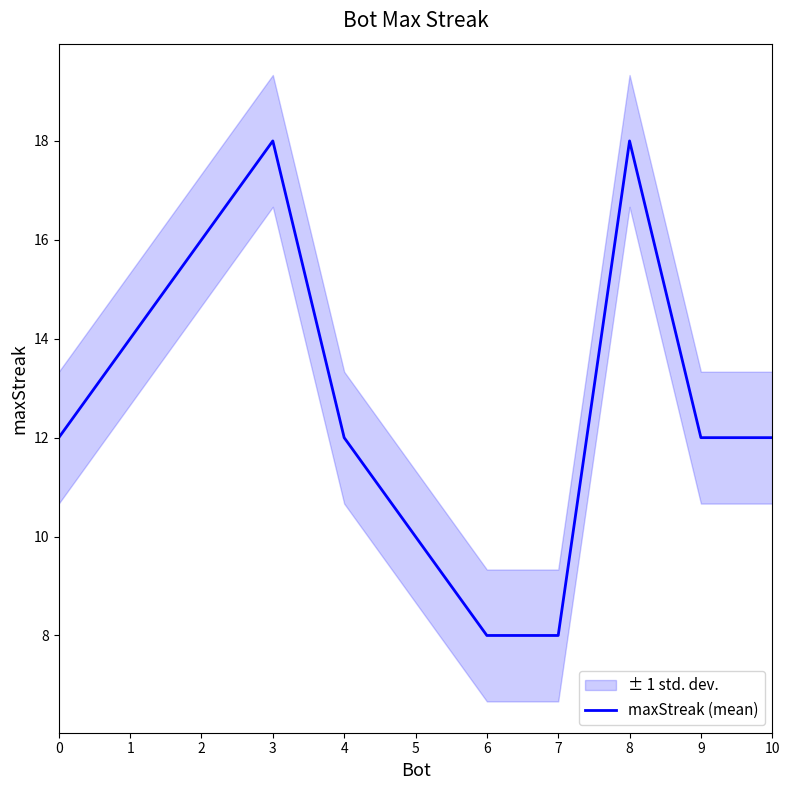

Reading left to right, transcribe all the data shown in this chart.

0=12	1=14	2=16	3=18	4=12	5=10	6=8	7=8	8=18	9=12	10=12